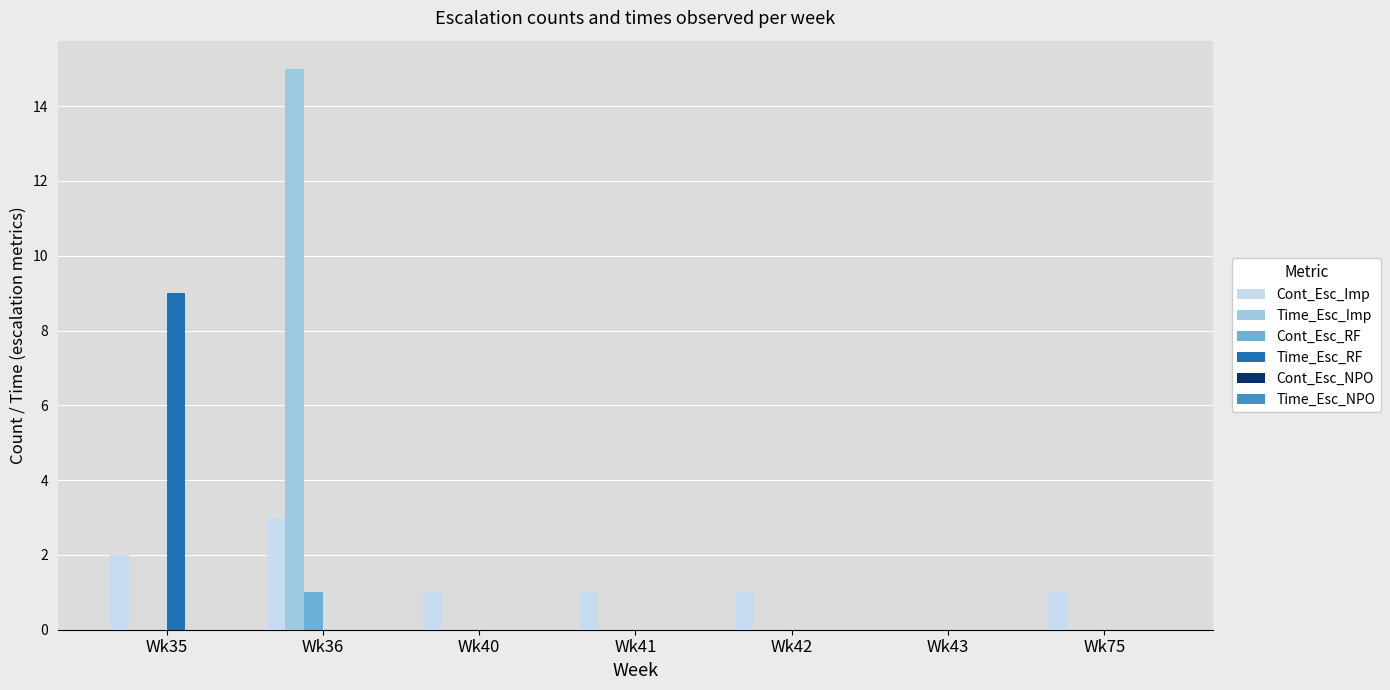

What is the greatest value displayed?

15